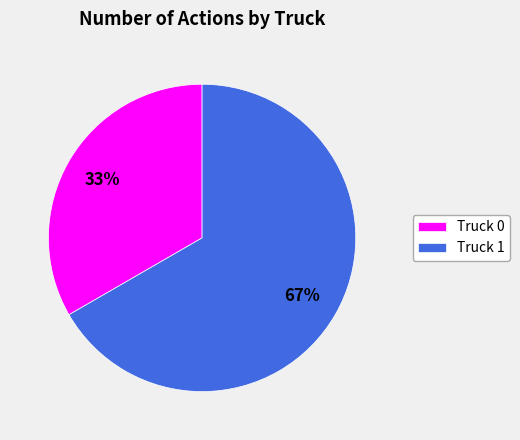

Which slice is the largest?

Truck 1